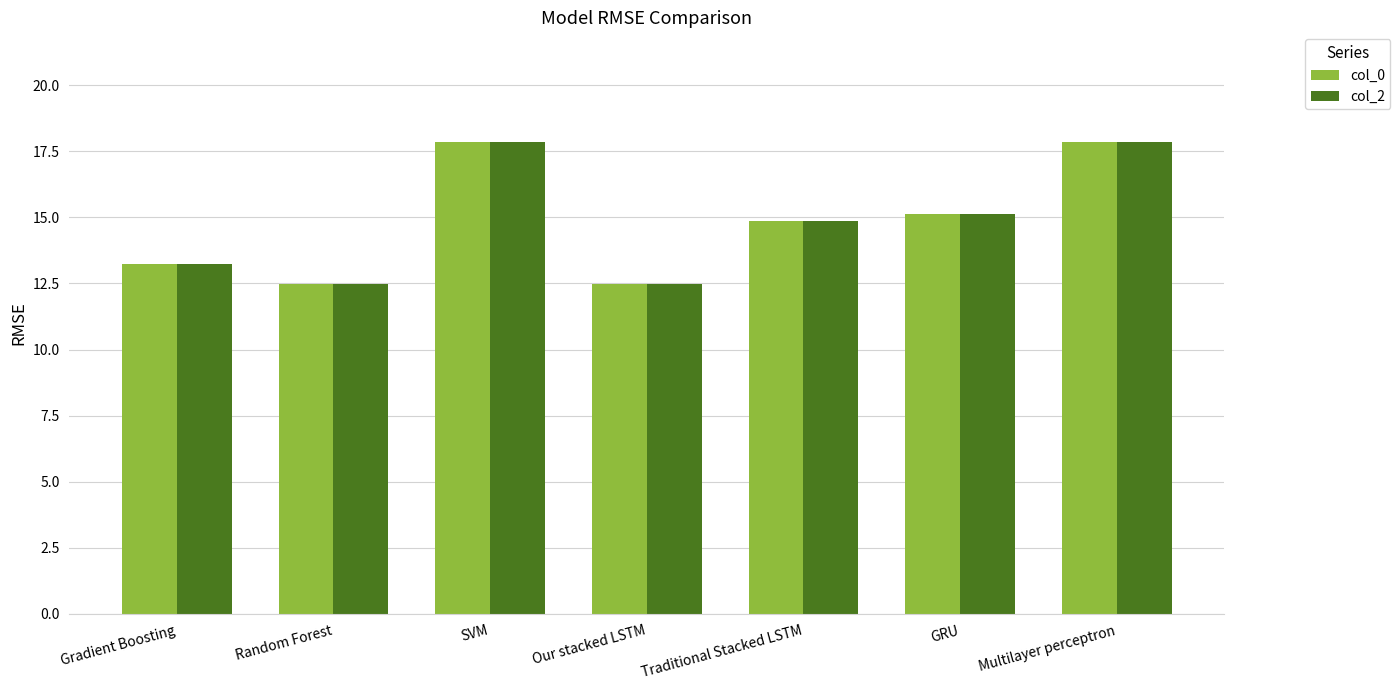

Does the chart contain any negative values?

No